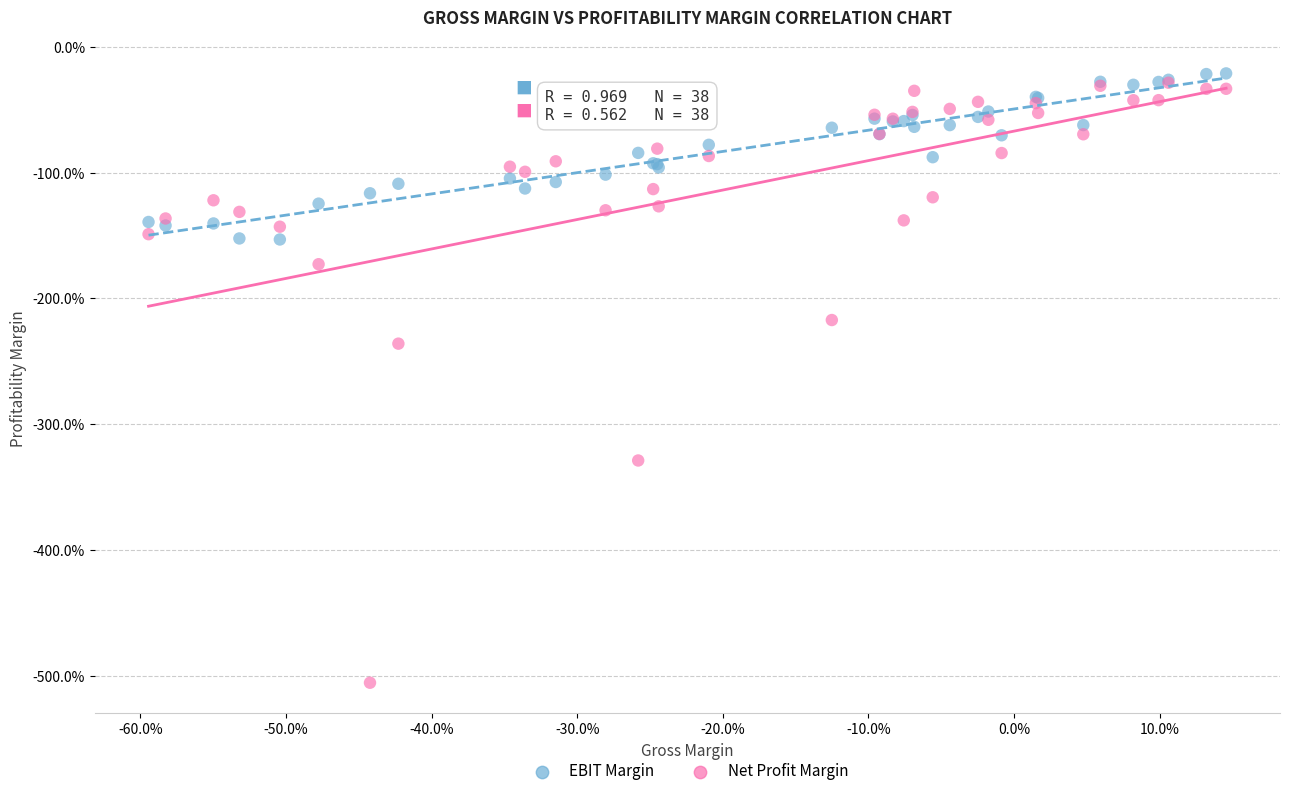

Which series reaches the maximum Y coordinate?

EBIT Margin